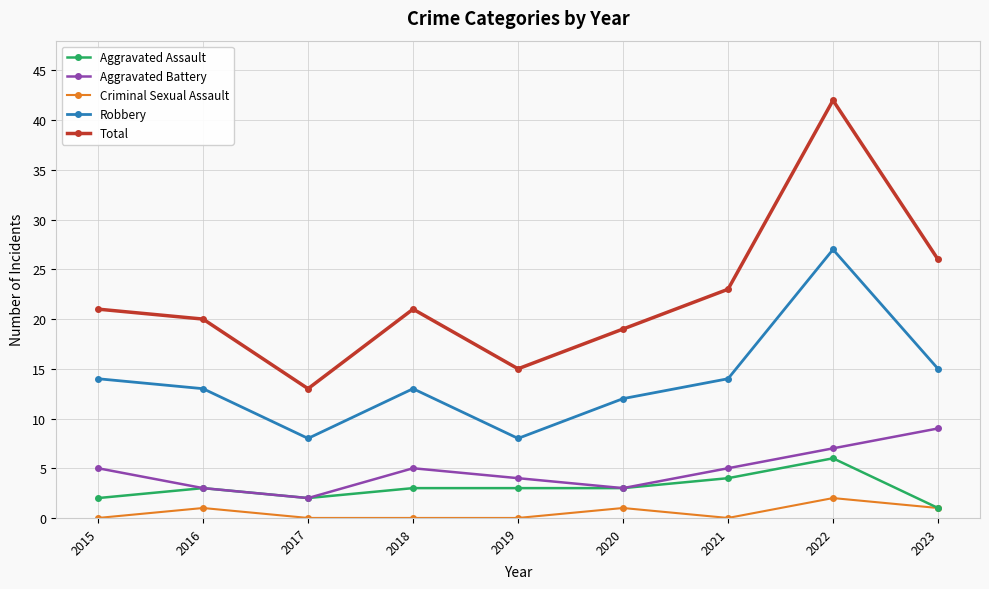

What is the sum of the Aggravated Battery values at 2023 and 2016?

12